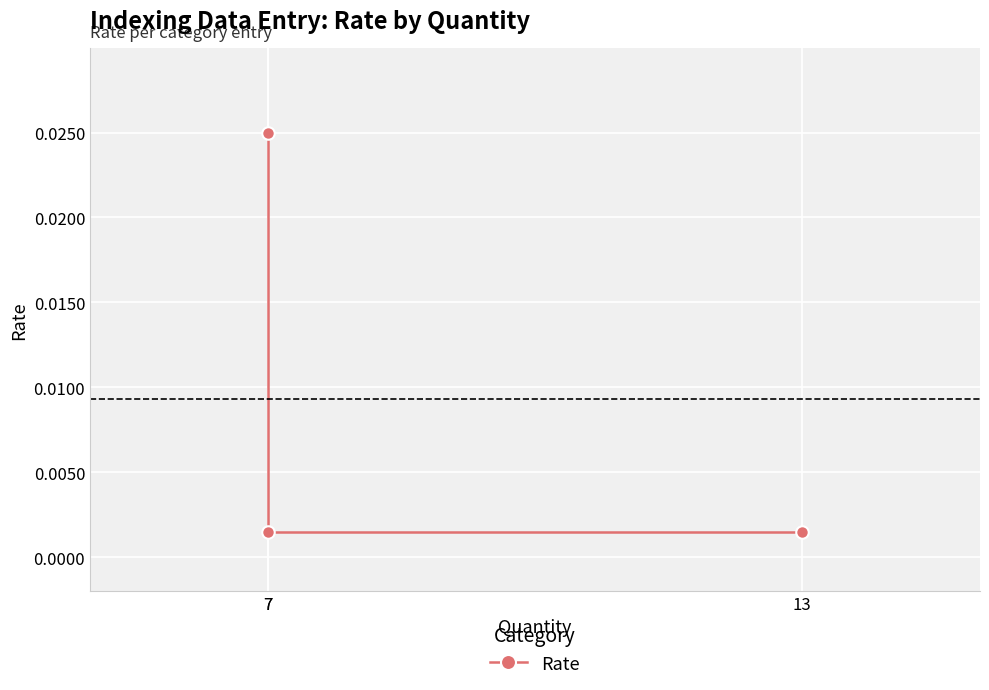

Rank the categories by value from highest to lowest.

7, 13, 7